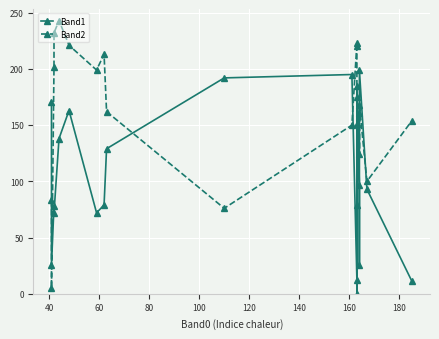

Is the value of Band2 at 17 greater than the value of Band1 at 200?

No